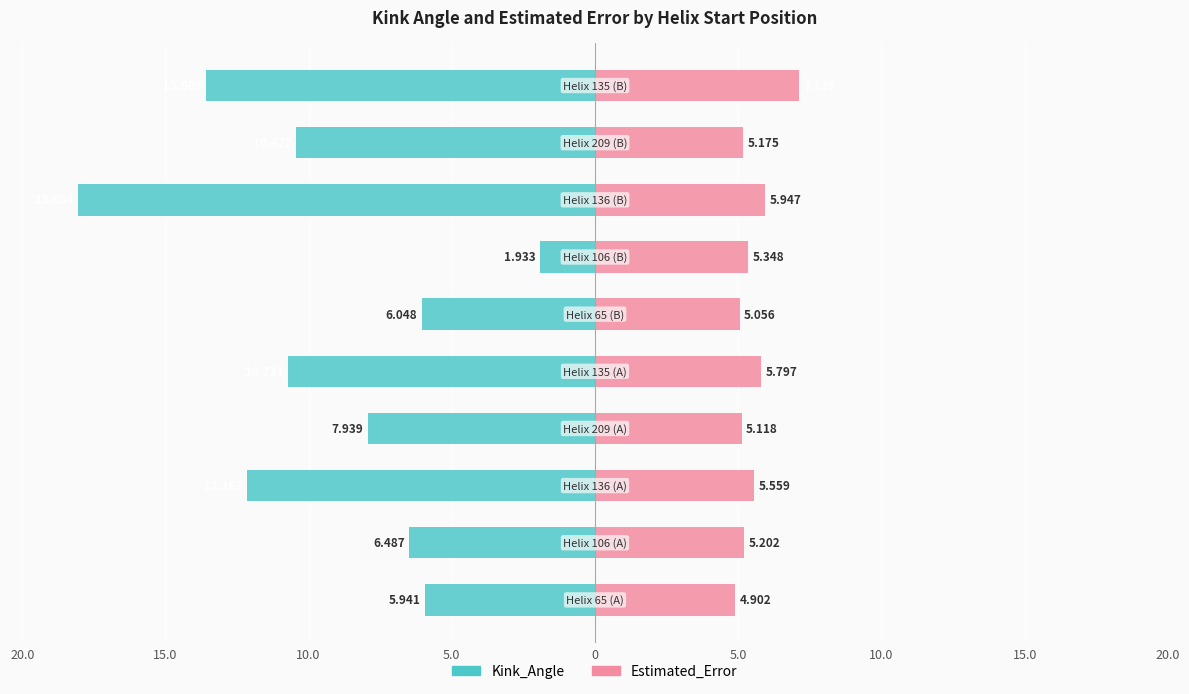

What are all the series names shown in the legend?

Kink_Angle, Estimated_Error